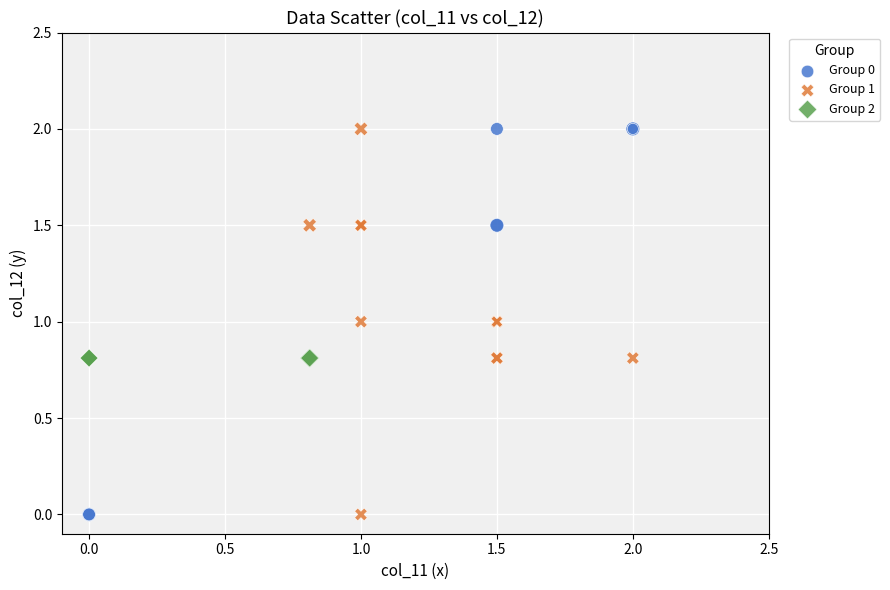

What are all the series names shown in the legend?

Group 0, Group 1, Group 2